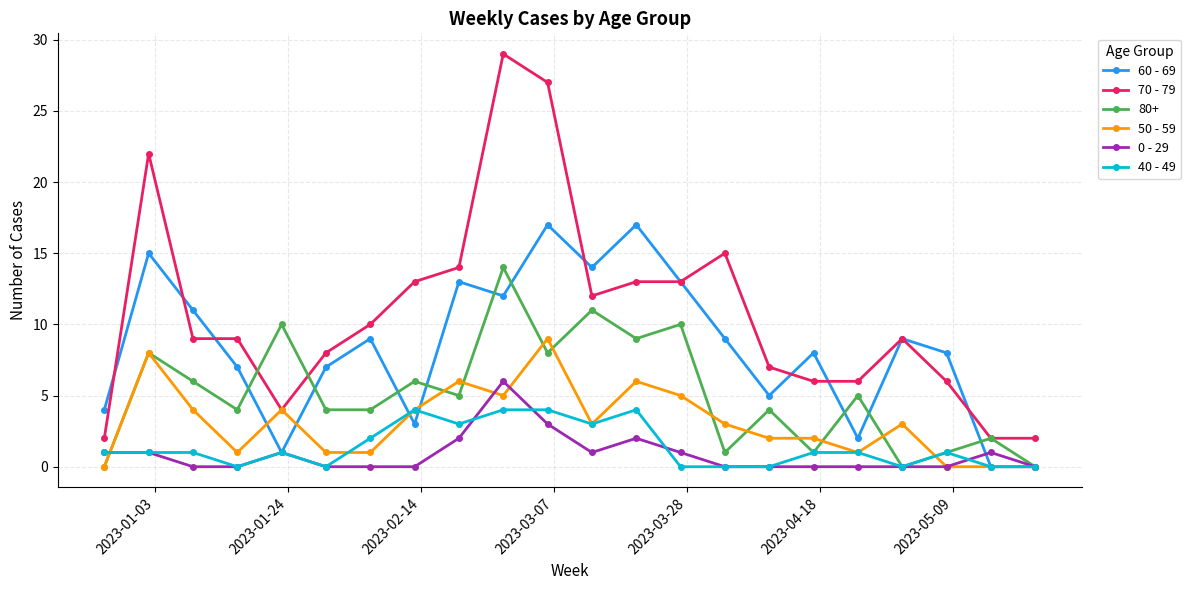

True or false: 0 - 29 and 70 - 79 intersect in this chart.

False